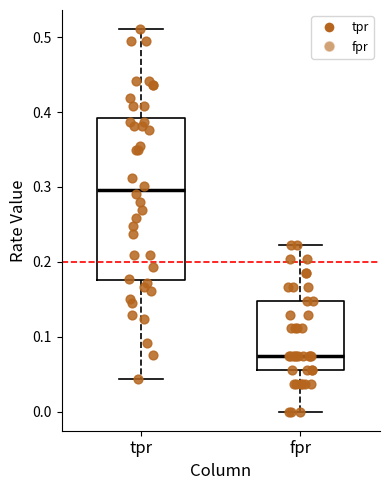

Reading left to right, read every box against the y-axis: the position of its median line, the range the box covers, and the ends of its whiskers. The values are not printed on the chart, so give them approximately, as read against the axis.

tpr: median 0.30, box 0.18 to 0.39, whiskers 0.04 to 0.51
fpr: median 0.07, box 0.06 to 0.15, whiskers 0.00 to 0.22